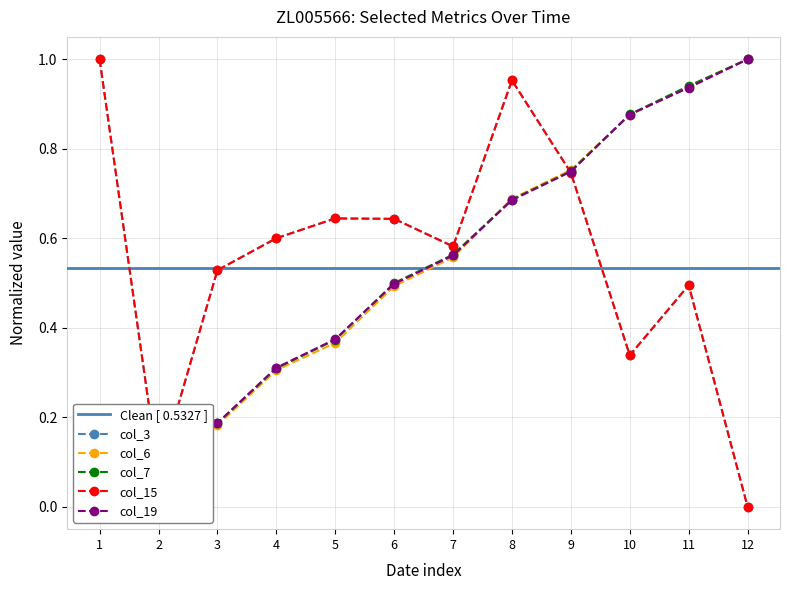

What is the value of the col_3 point at the 9th from the left?

0.7